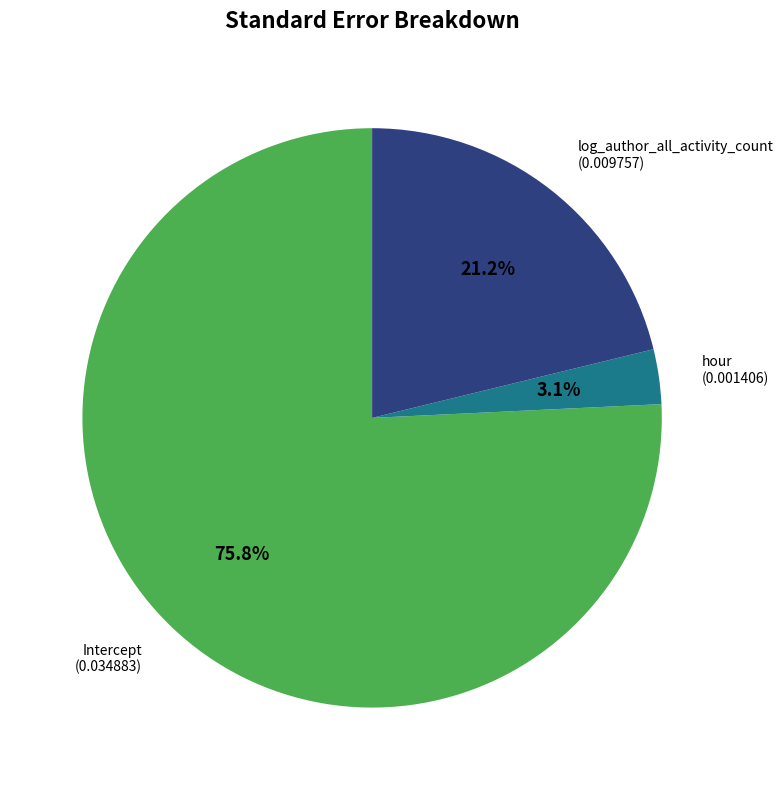

Is there any slice that represents more than half of the pie?

Yes